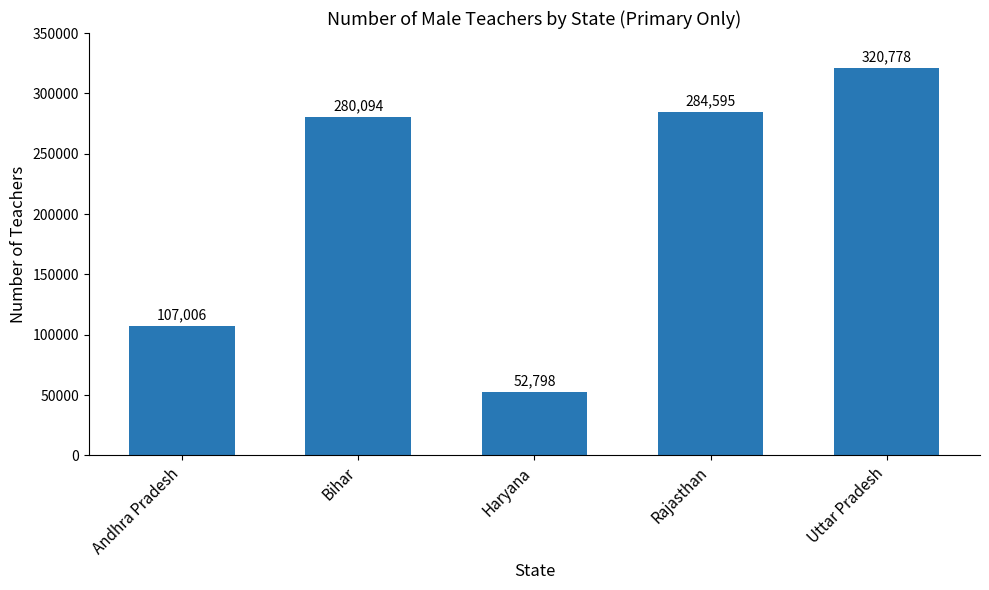

What is the change in value from Bihar to Haryana?

-227296